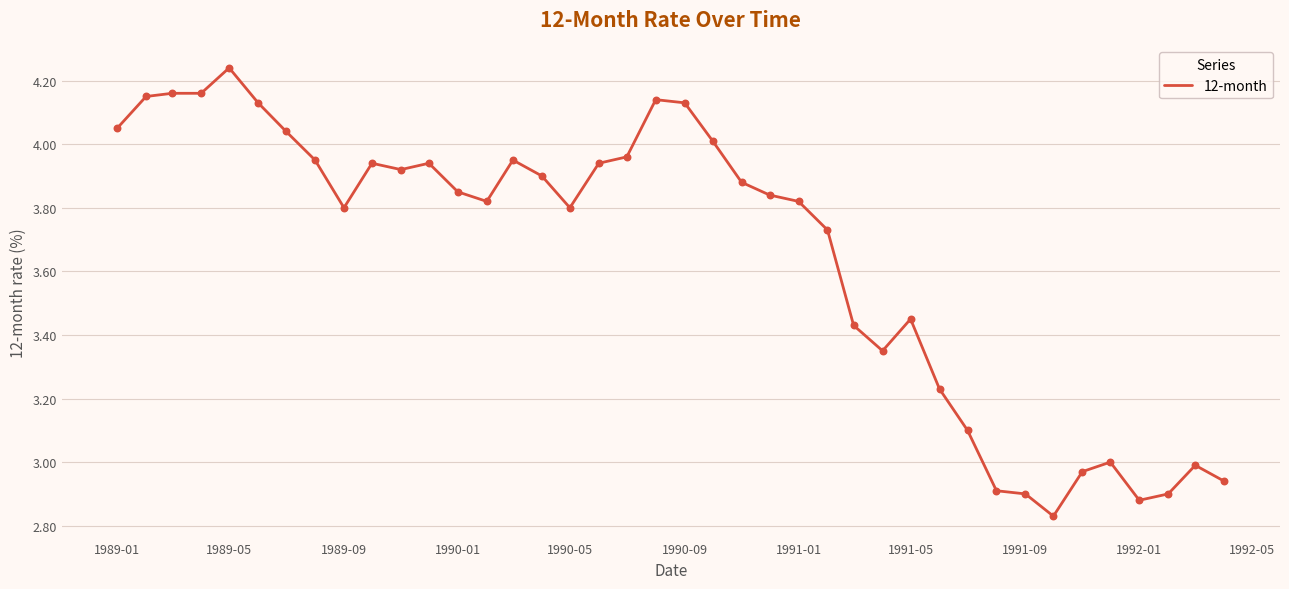

What is the difference between the maximum and minimum values?

1.4